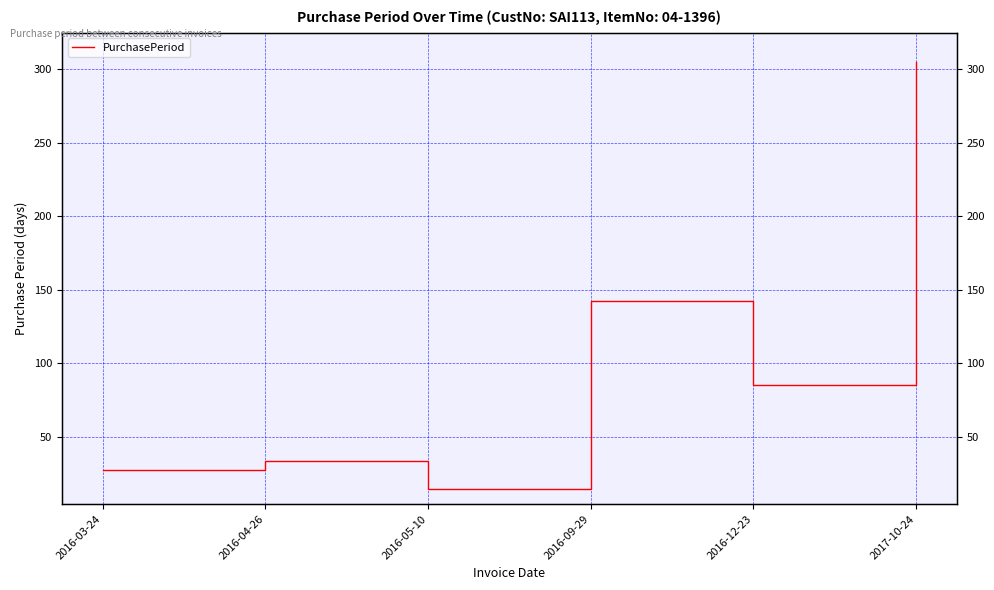

Reading left to right, transcribe all the data shown in this chart.

2016-03-24=27	2016-04-26=33	2016-05-10=14	2016-09-29=142	2016-12-23=85	2017-10-24=305